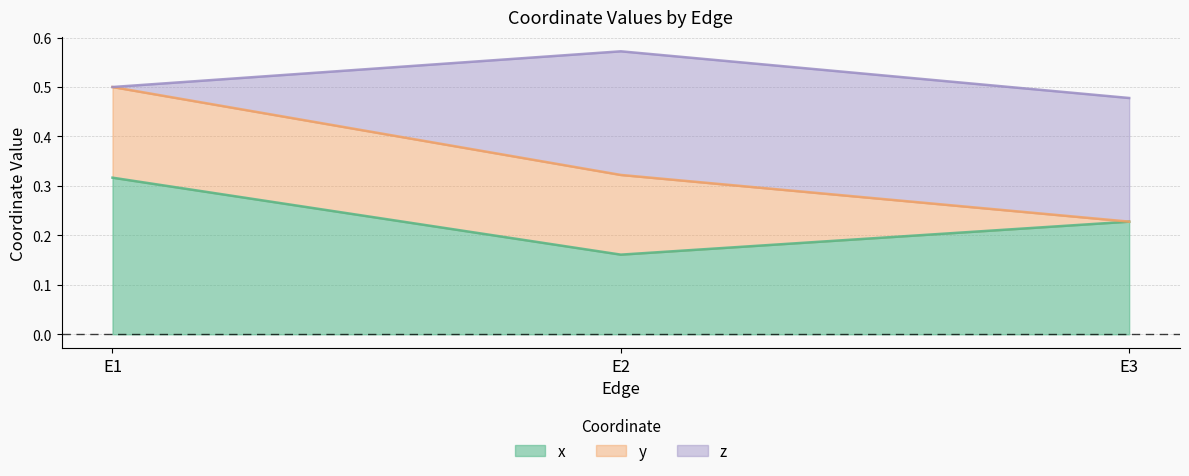

Is it true that x equals 0.4 at E3?

False